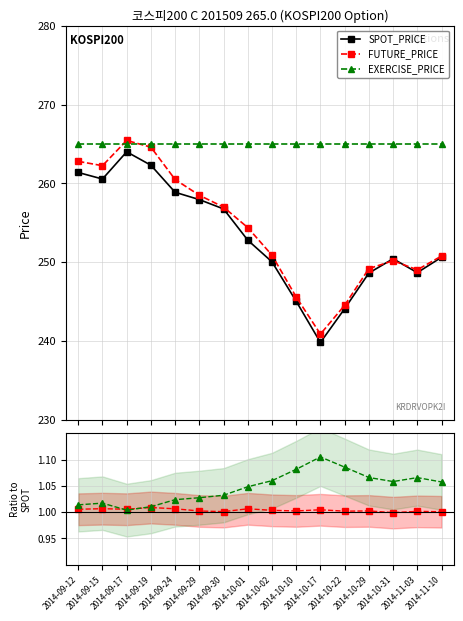

Is it true that FUTURE_PRICE equals 125.7 at 2014-11-10?

False